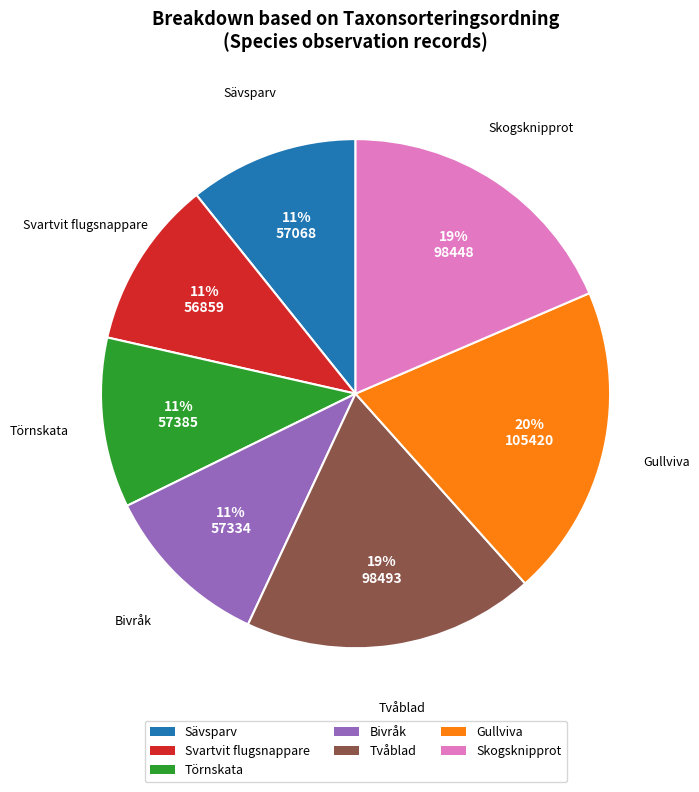

How many segments does this pie chart have?

7